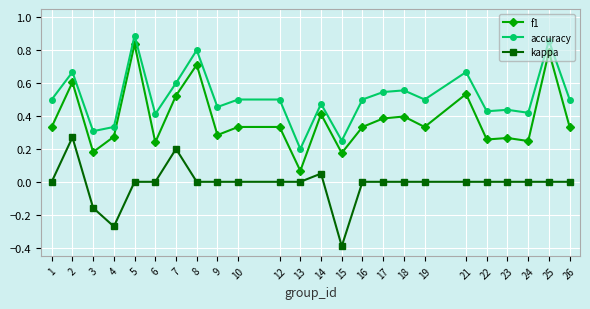

At how many categories does at least one series exceed 0?

24